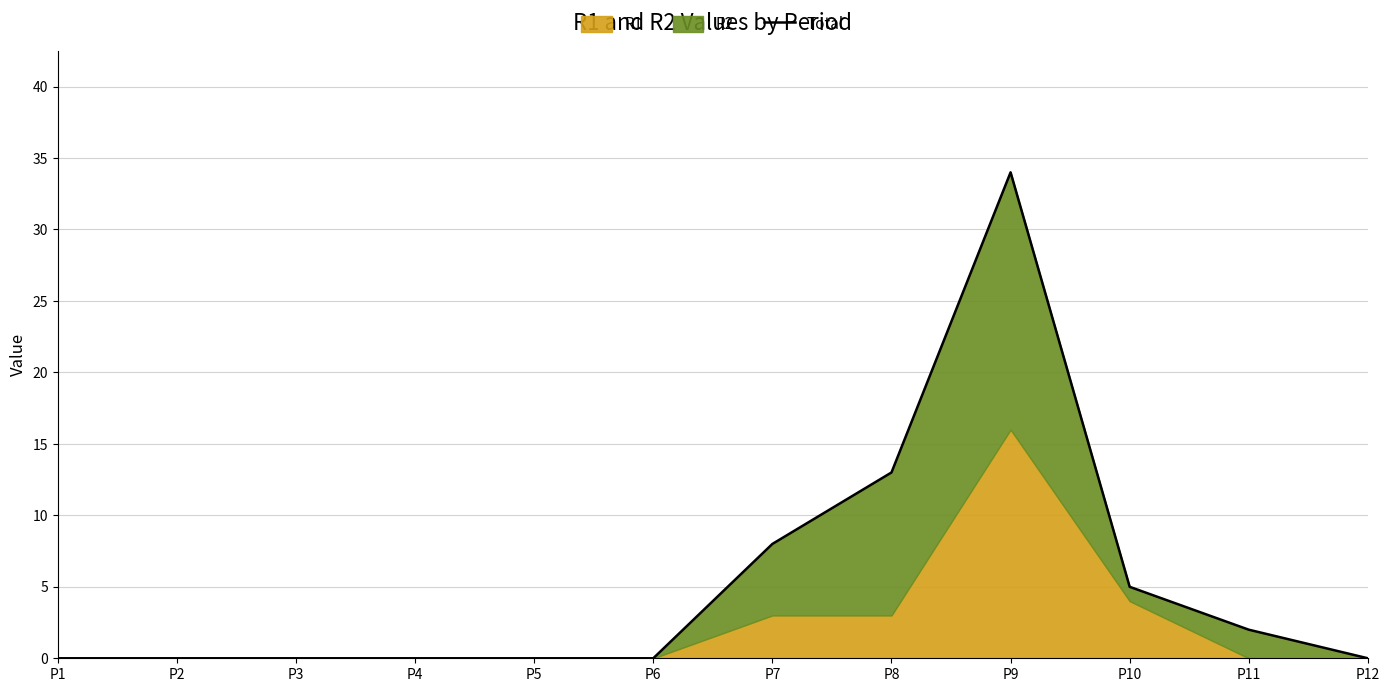

Approximately how many times larger is the value at P8 compared to P7?

1.6